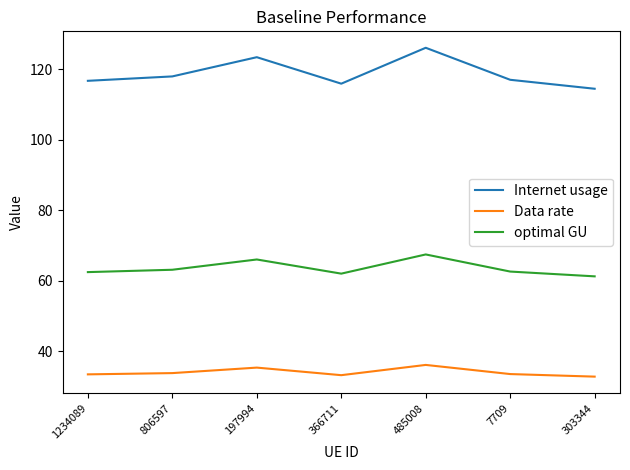

The optimal GU series shows 13.4 at 366711. True or false?

False